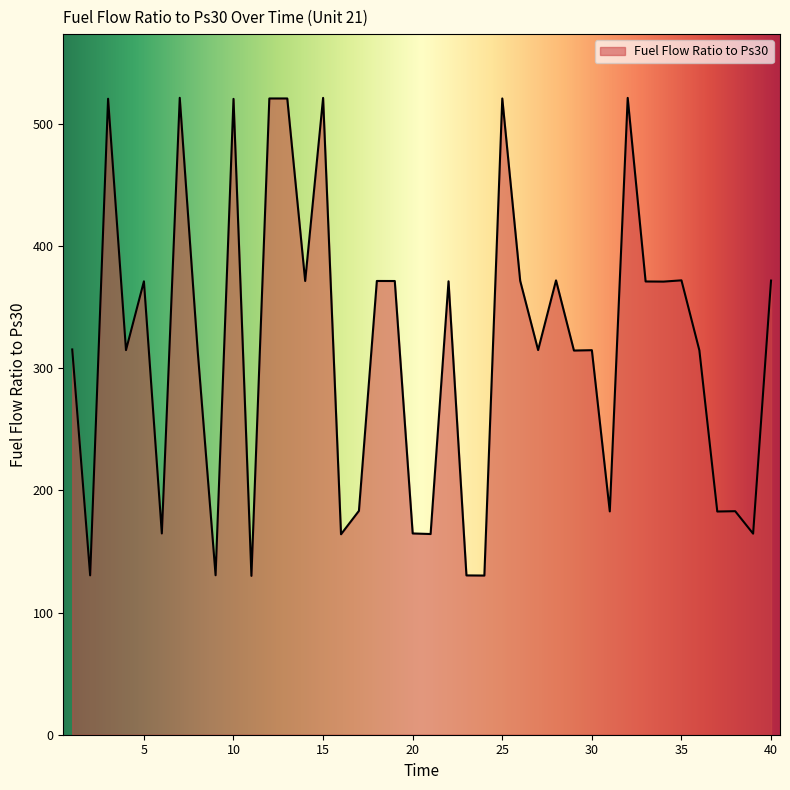

Does the chart display data point markers on the line(s)?

No